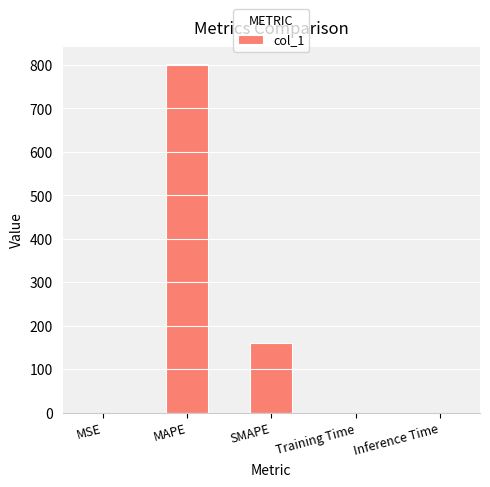

At which label is the value closest to 400?

SMAPE